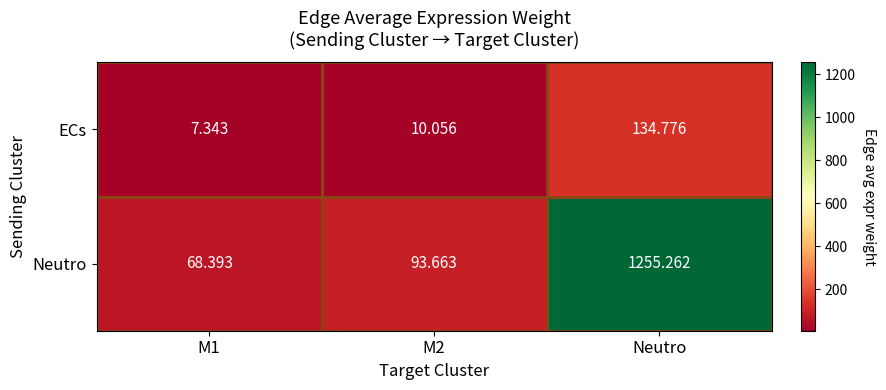

Which series has the widest spread of values?

Neutro